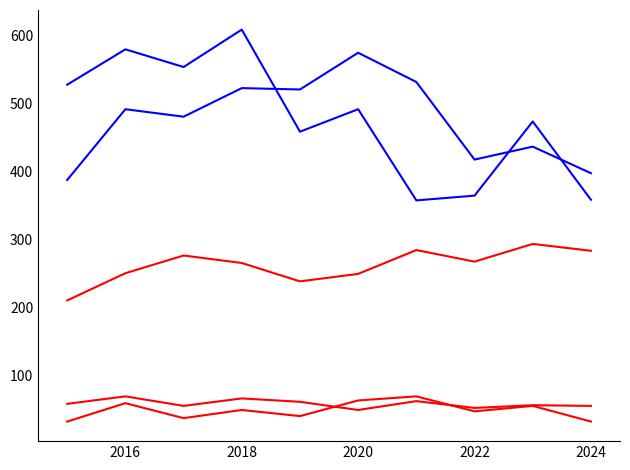

Does the chart display data point markers on the line(s)?

No